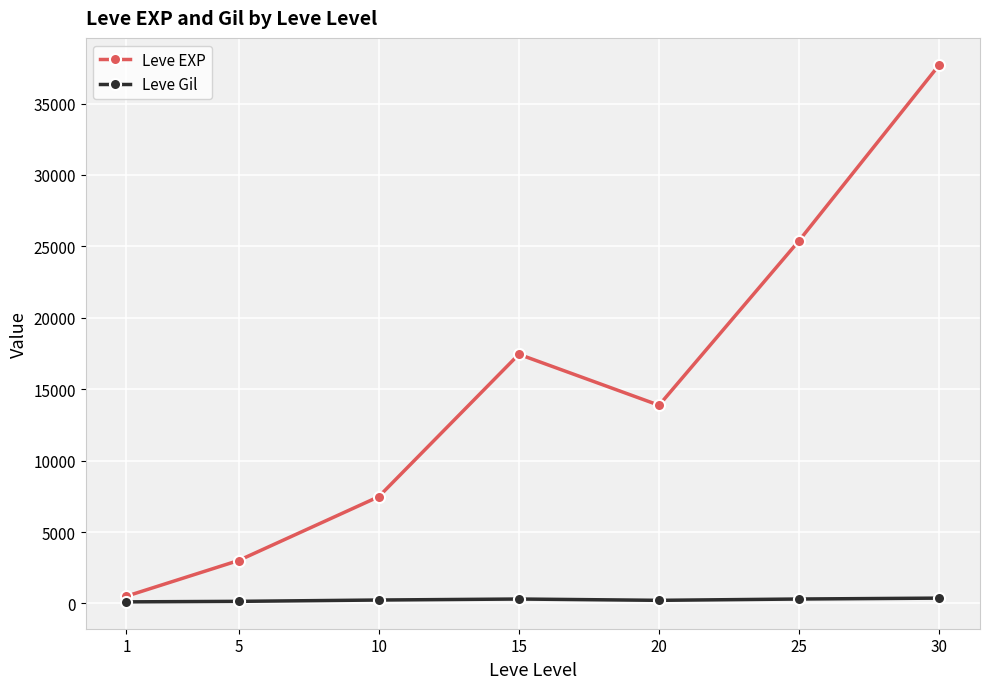

True or false: Leve EXP has a value of 13876.7 at 20.

True